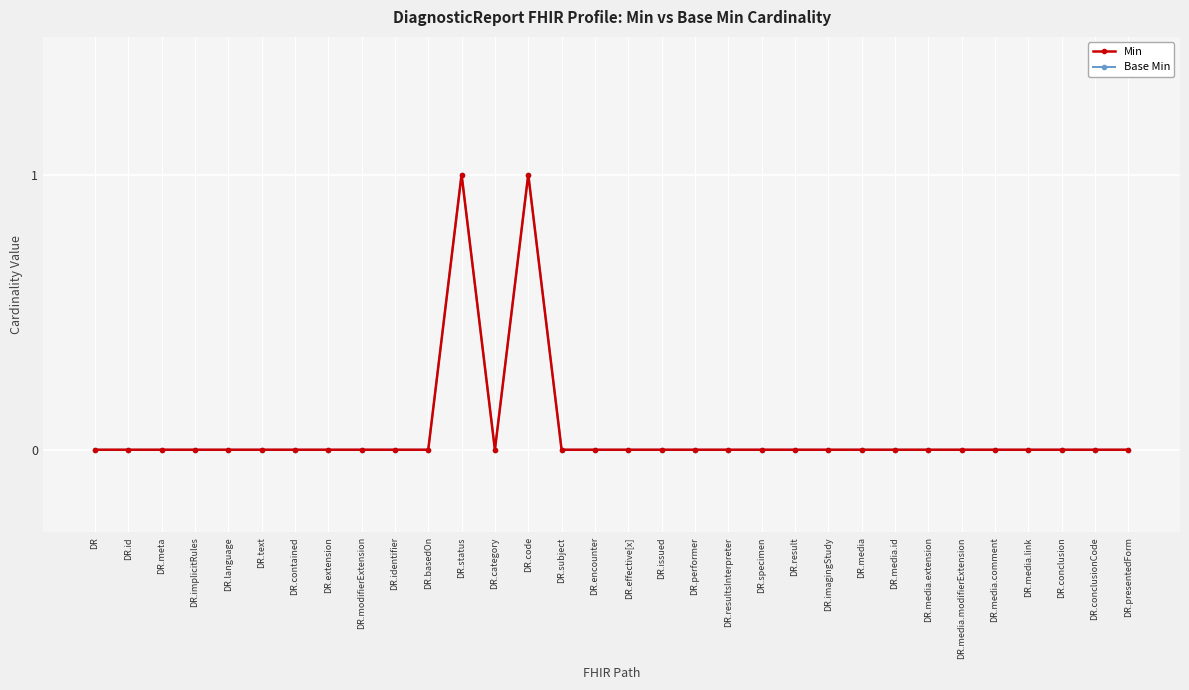

Is the value of Base Min at DR.meta greater than the value of Min at DR.status?

No